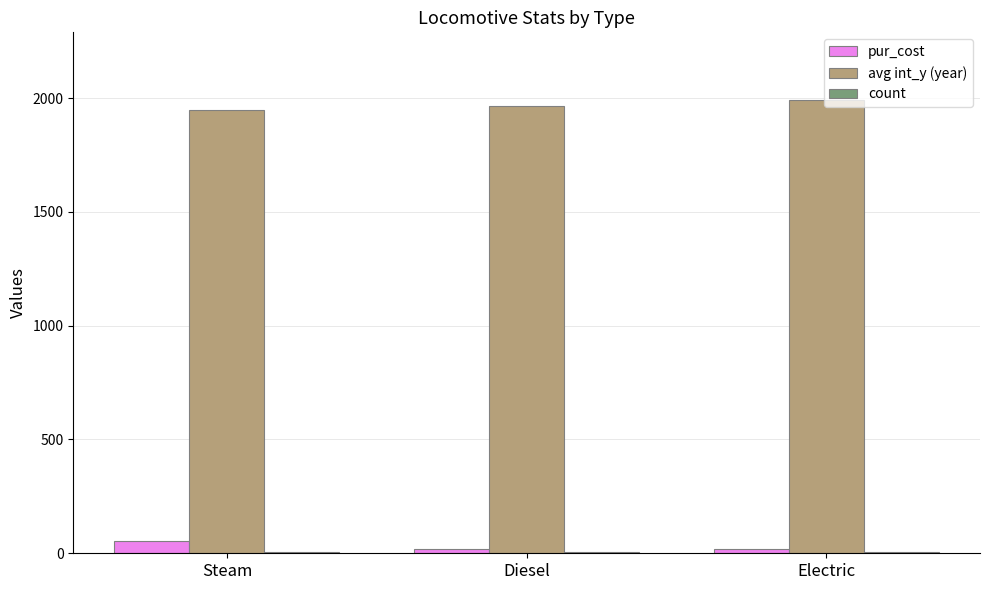

True or false: avg int_y (year) has a value of 1948.4 at Steam.

True